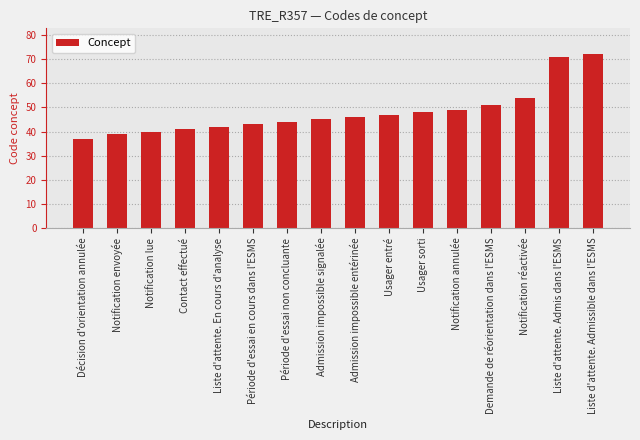

Reading left to right, what are all the values shown in this chart?

Décision d'orientation annulée=37	Notification envoyée=39	Notification lue=40	Contact effectué=41	Liste d'attente. En cours d'analyse=42	Période d'essai en cours dans l'ESMS=43	Période d'essai non concluante=44	Admission impossible signalée=45	Admission impossible entérinée=46	Usager entré=47	Usager sorti=48	Notification annulée=49	Demande de réorientation dans l'ESMS=51	Notification réactivée=54	Liste d'attente. Admis dans l'ESMS=71	Liste d'attente. Admissible dans l'ESMS=72